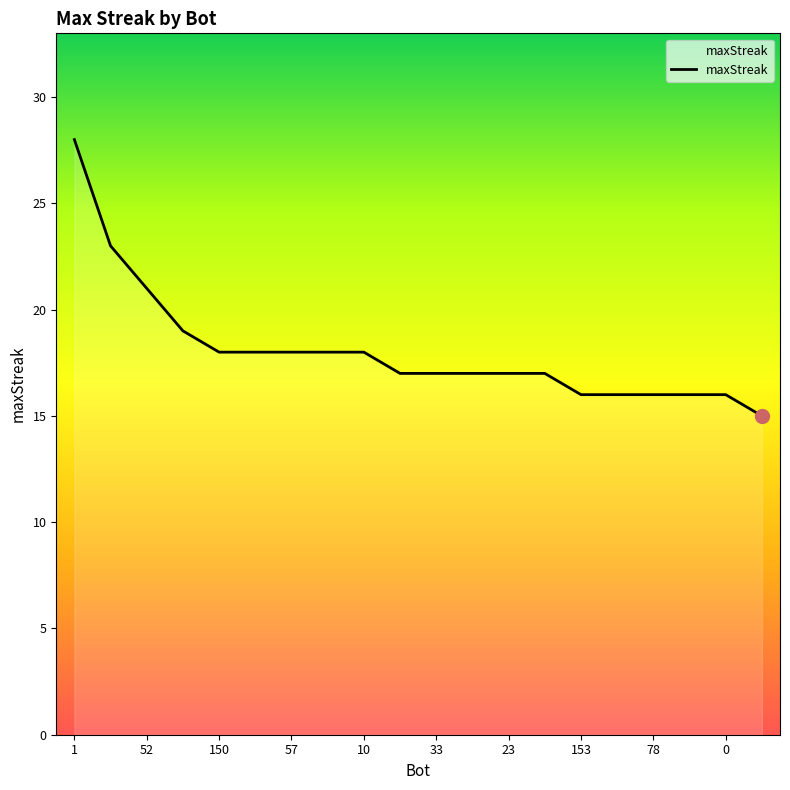

What is the greatest value displayed?

28